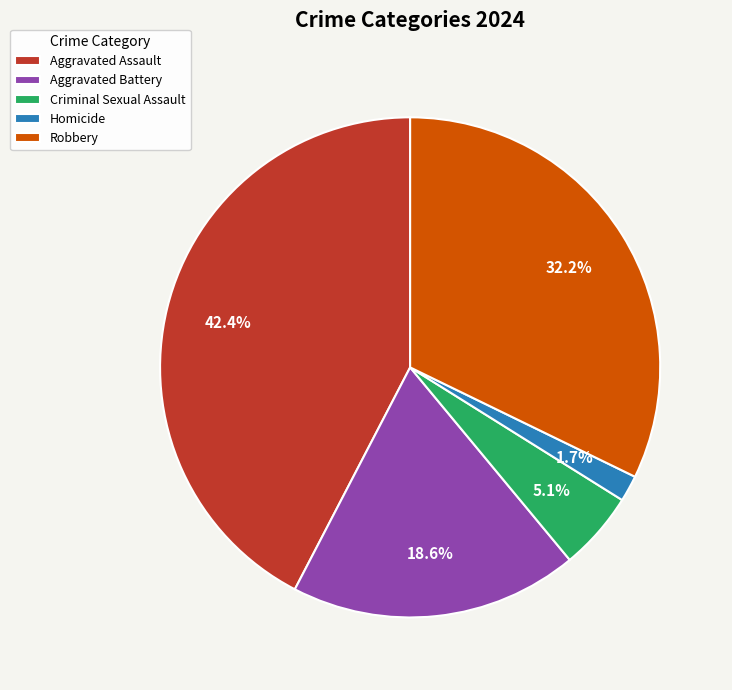

What percentage is the Criminal Sexual Assault slice, to the nearest percent?

5%